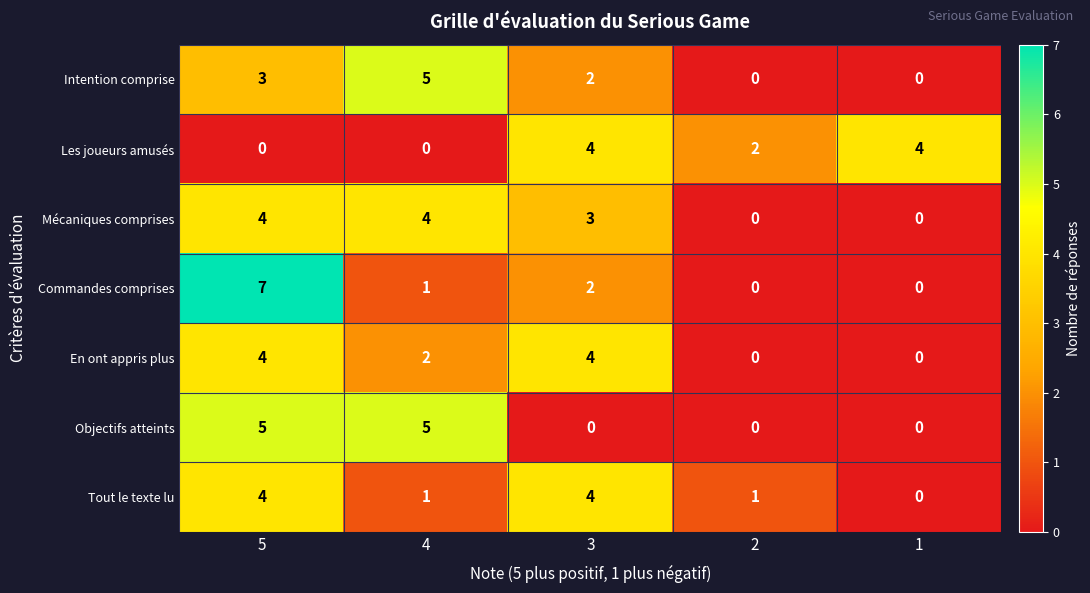

The value of En ont appris plus at 3 is 4. True or false?

True